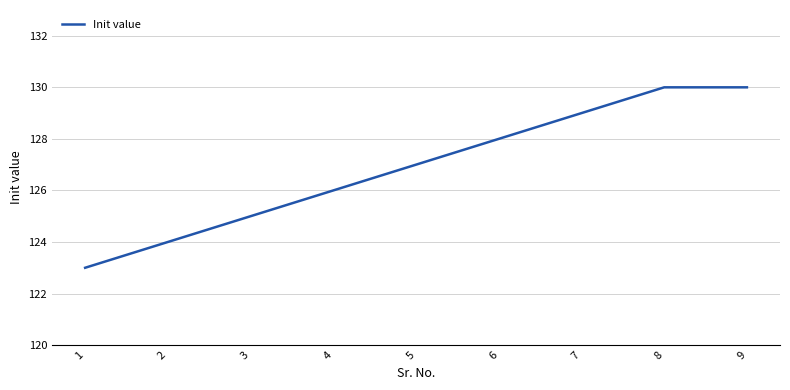

What is the difference between the second highest and second lowest values?

6